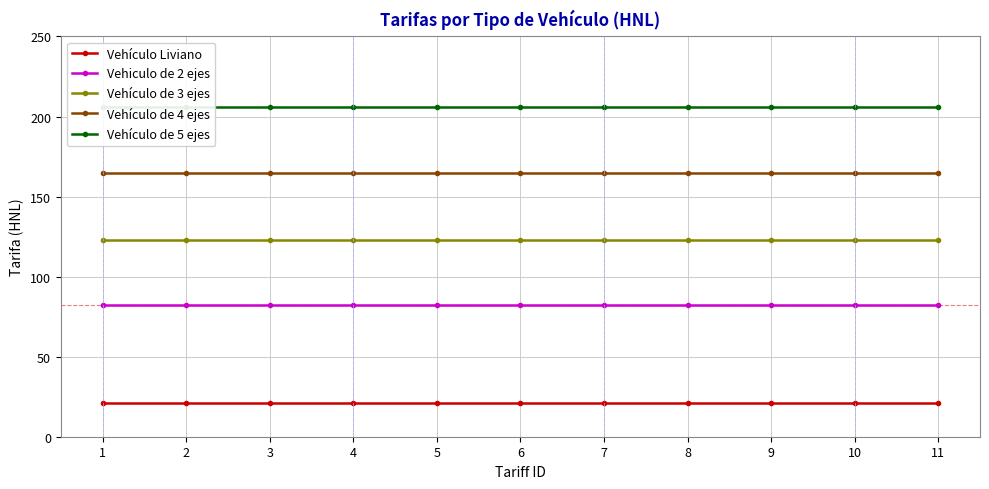

What is the sum of all Vehículo de 5 ejes values?

2266